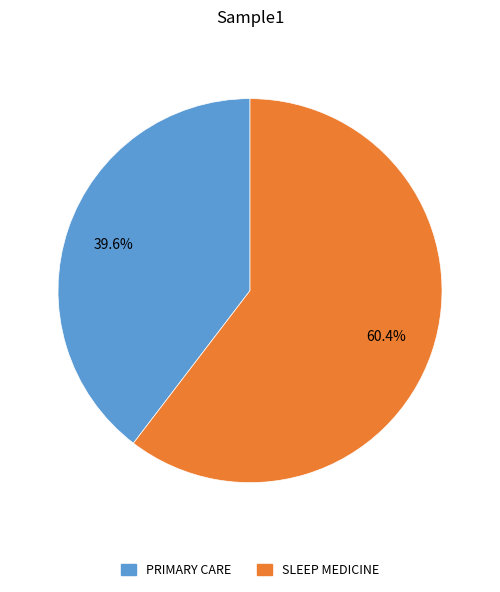

Which slice is the smallest?

PRIMARY CARE